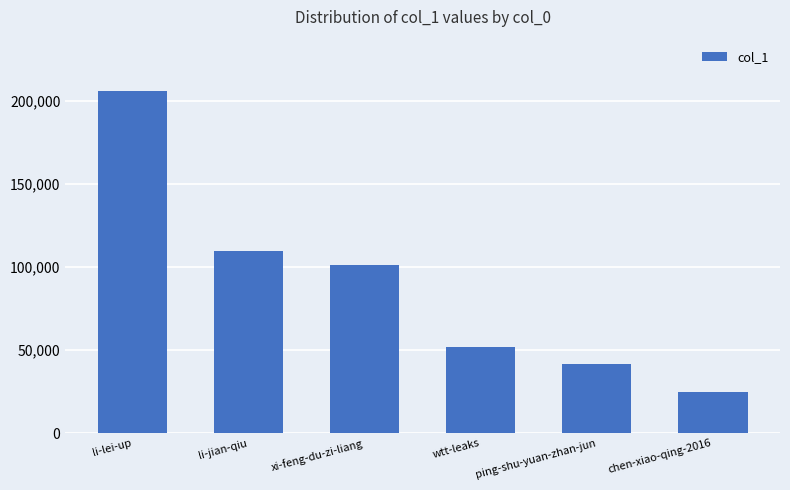

Which label corresponds to the smallest value in the chart?

chen-xiao-qing-2016